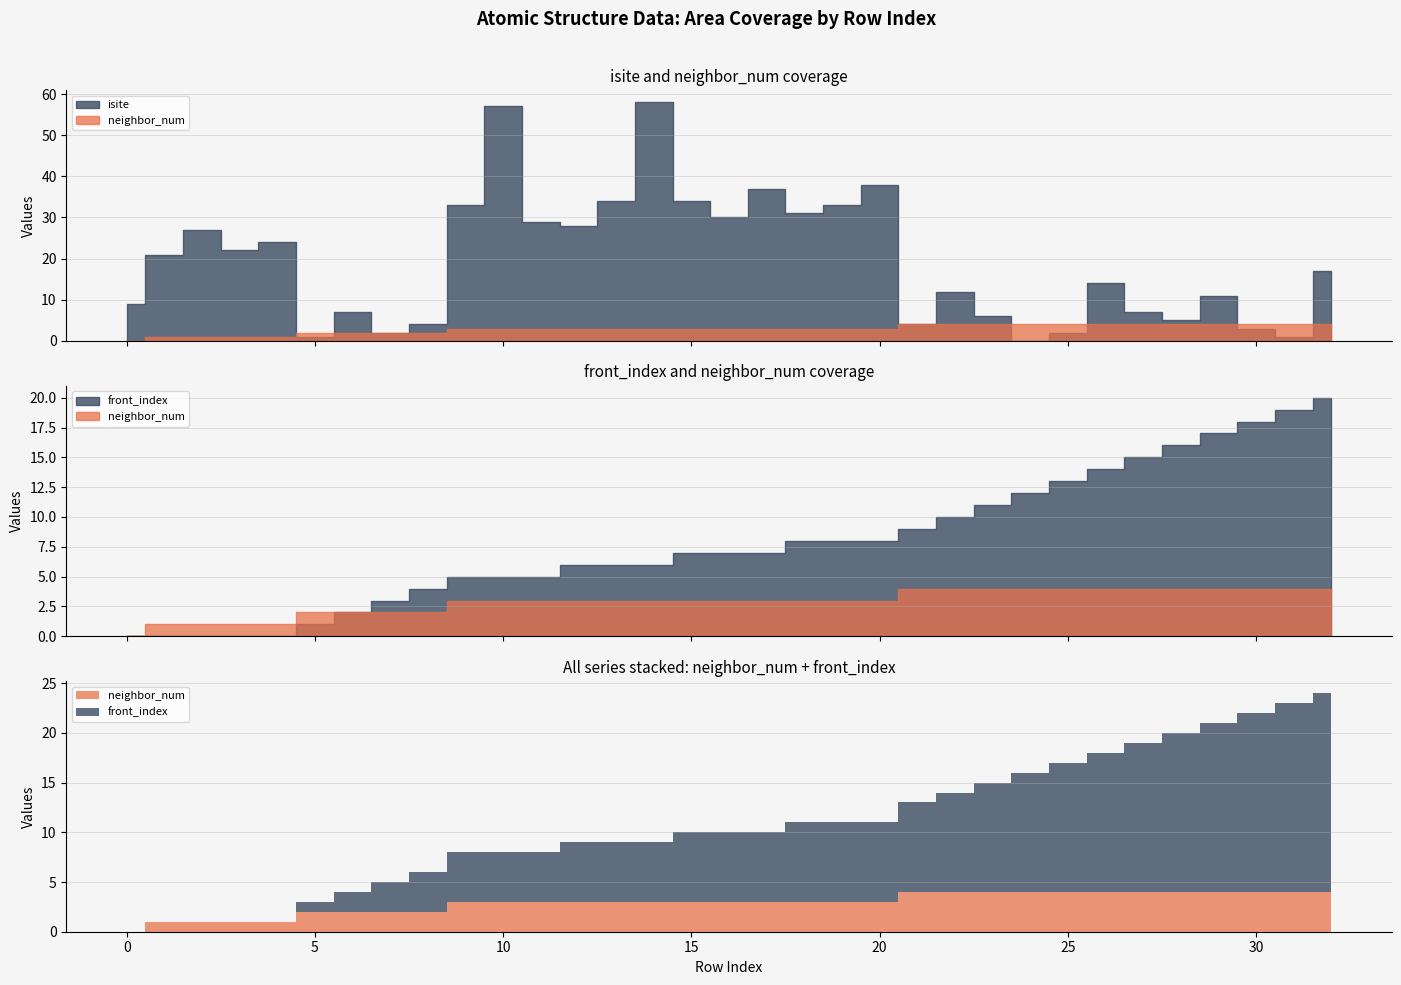

Rank the series by their average value, from lowest to highest.

neighbor_num, front_index, isite